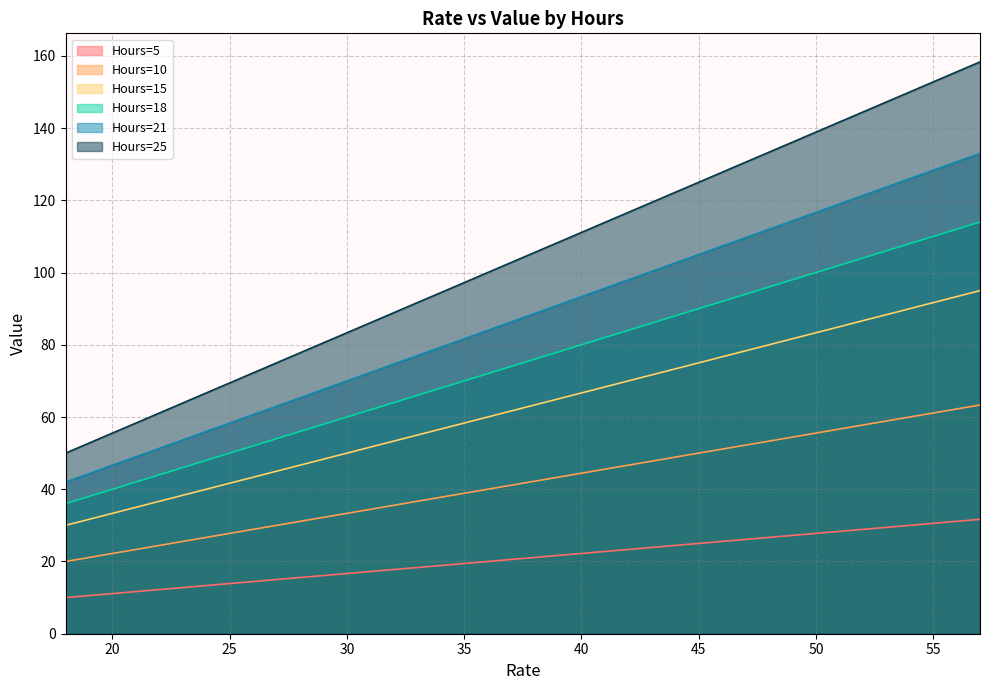

At how many categories does at least one series exceed 86?

27